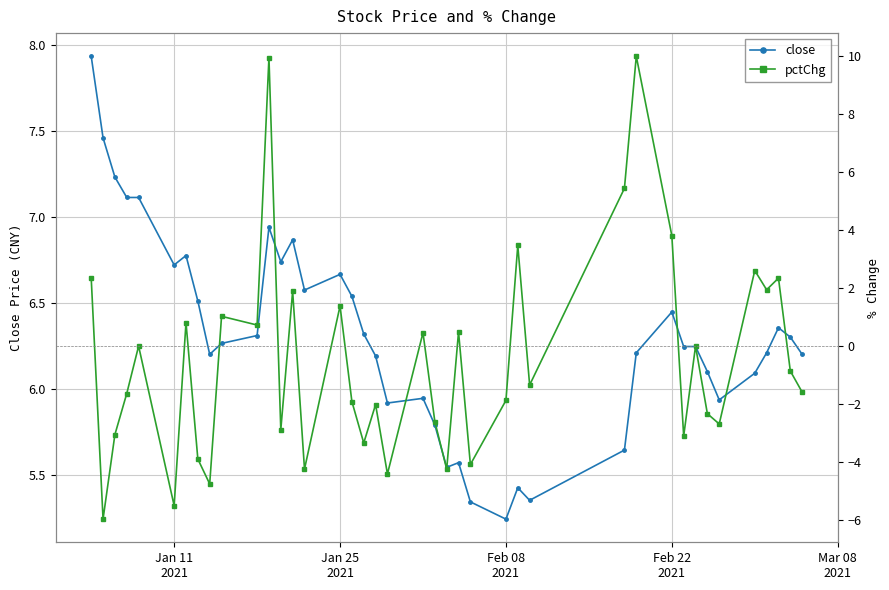

Which series has the widest spread of values?

pctChg